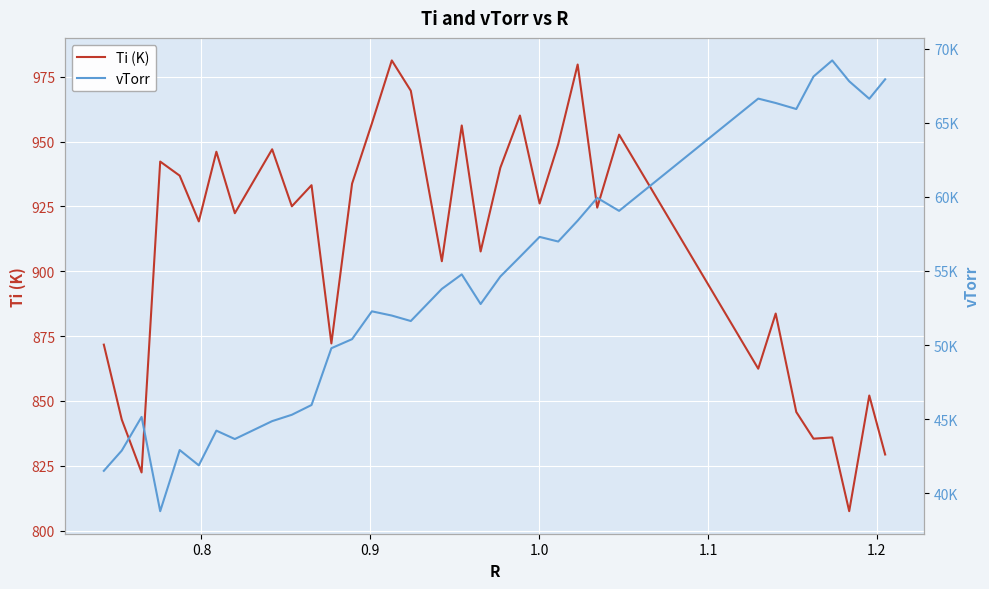

What is the sum of all Ti (K) values?

30874.7